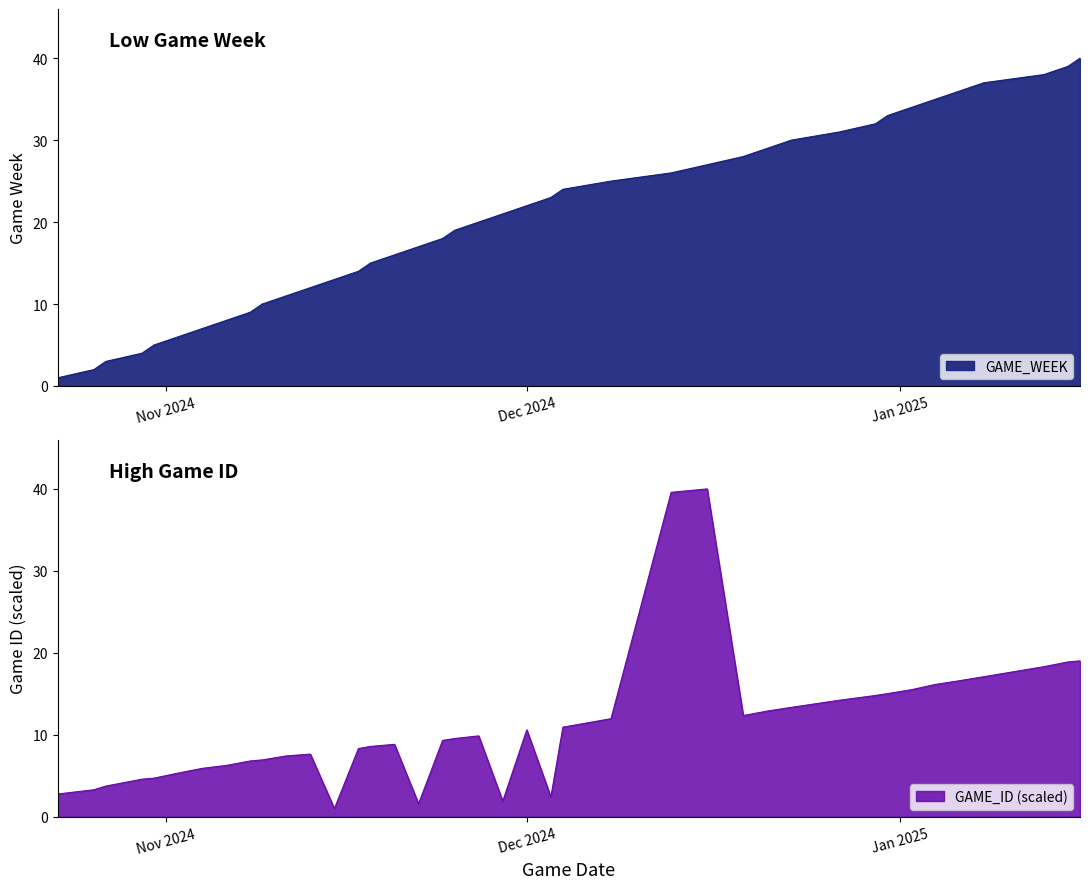

Reading right to left, list all the values displayed in this chart.

GAME_WEEK: 40.0	39.0	38.0	37.0	36.0	35.0	34.0	33.0	32.0	31.0	30.0	29.0	28.0	27.0	26.0	25.0	24.0	23.0	22.0	21.0	20.0	19.0	18.0	17.0	16.0	15.0	14.0	13.0	12.0	11.0	10.0	9.0	8.0	7.0	6.0	5.0	4.0	3.0	2.0	1.0
GAME_ID_norm: 19.0	18.9	18.3	17.1	16.6	16.1	15.5	15.0	14.8	14.2	13.3	12.9	12.3	40.0	39.6	12.0	10.9	2.4	10.6	1.9	9.9	9.5	9.3	1.6	8.8	8.6	8.3	1.0	7.6	7.4	6.9	6.8	6.3	5.9	5.3	4.7	4.6	3.7	3.3	2.8